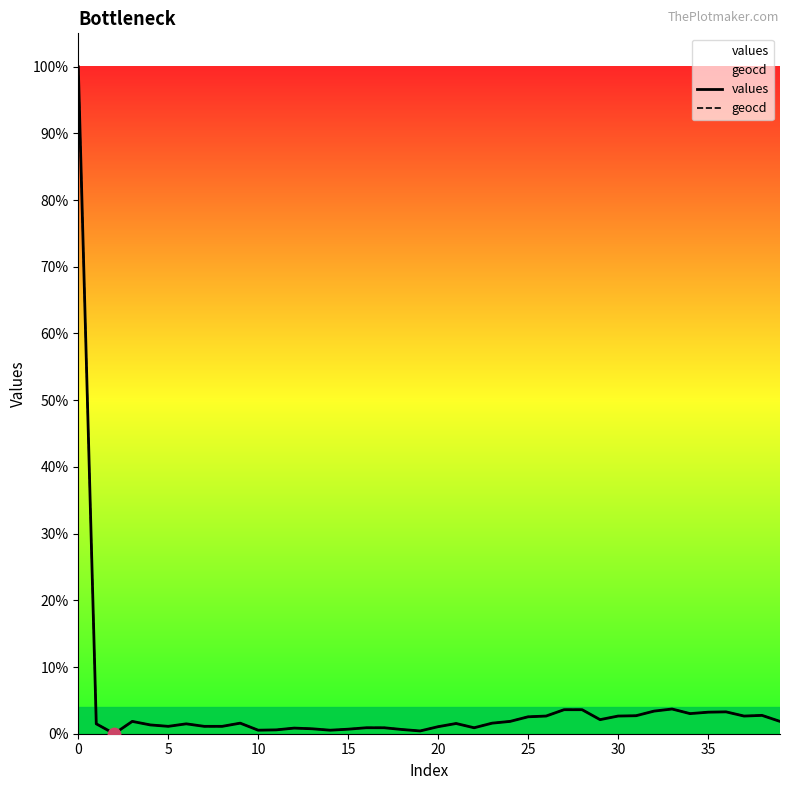

Which series reaches the minimum Y coordinate?

values